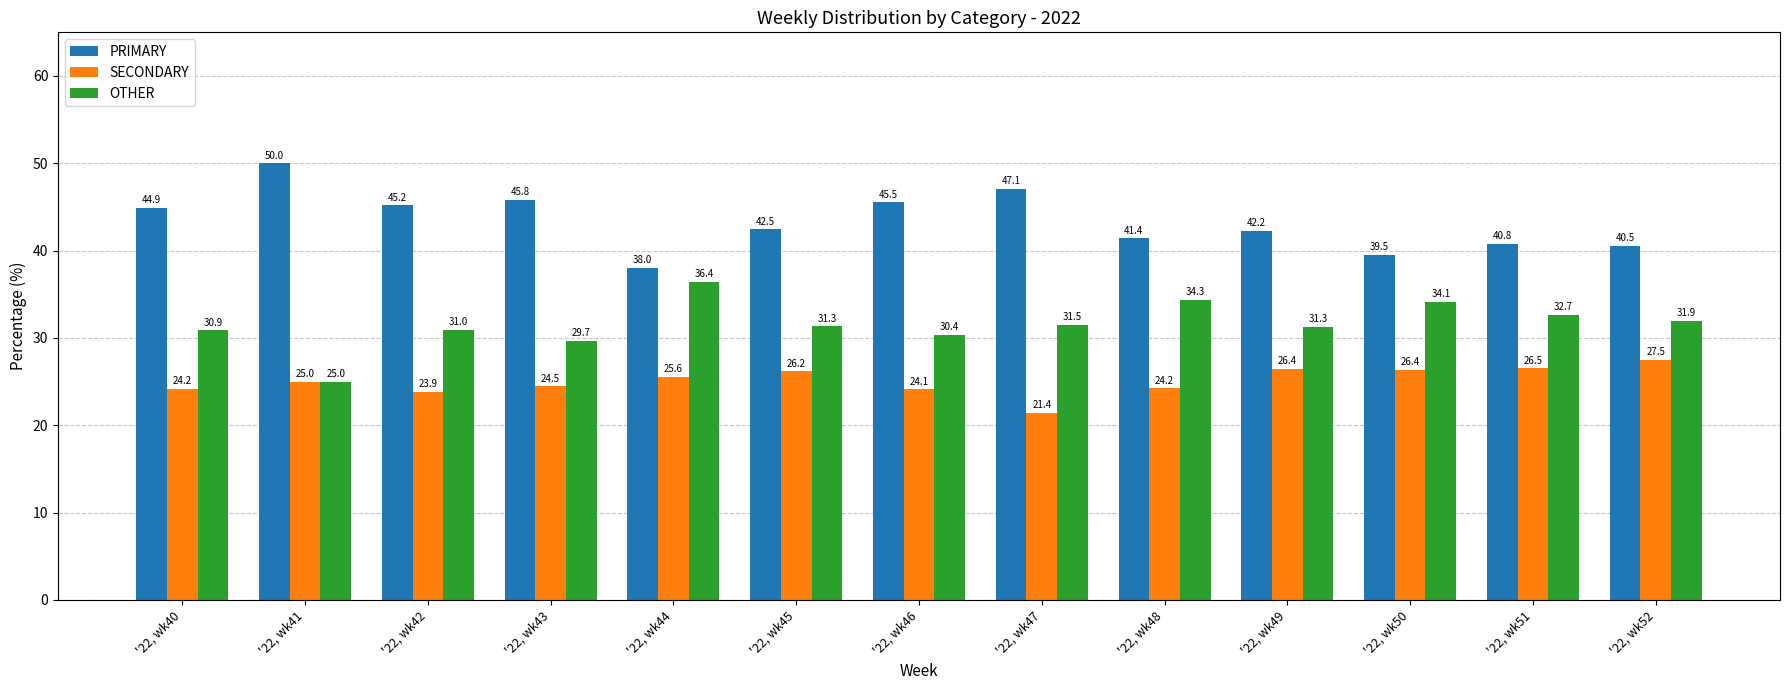

What is the total value across all series at '22, wk45?

100.0